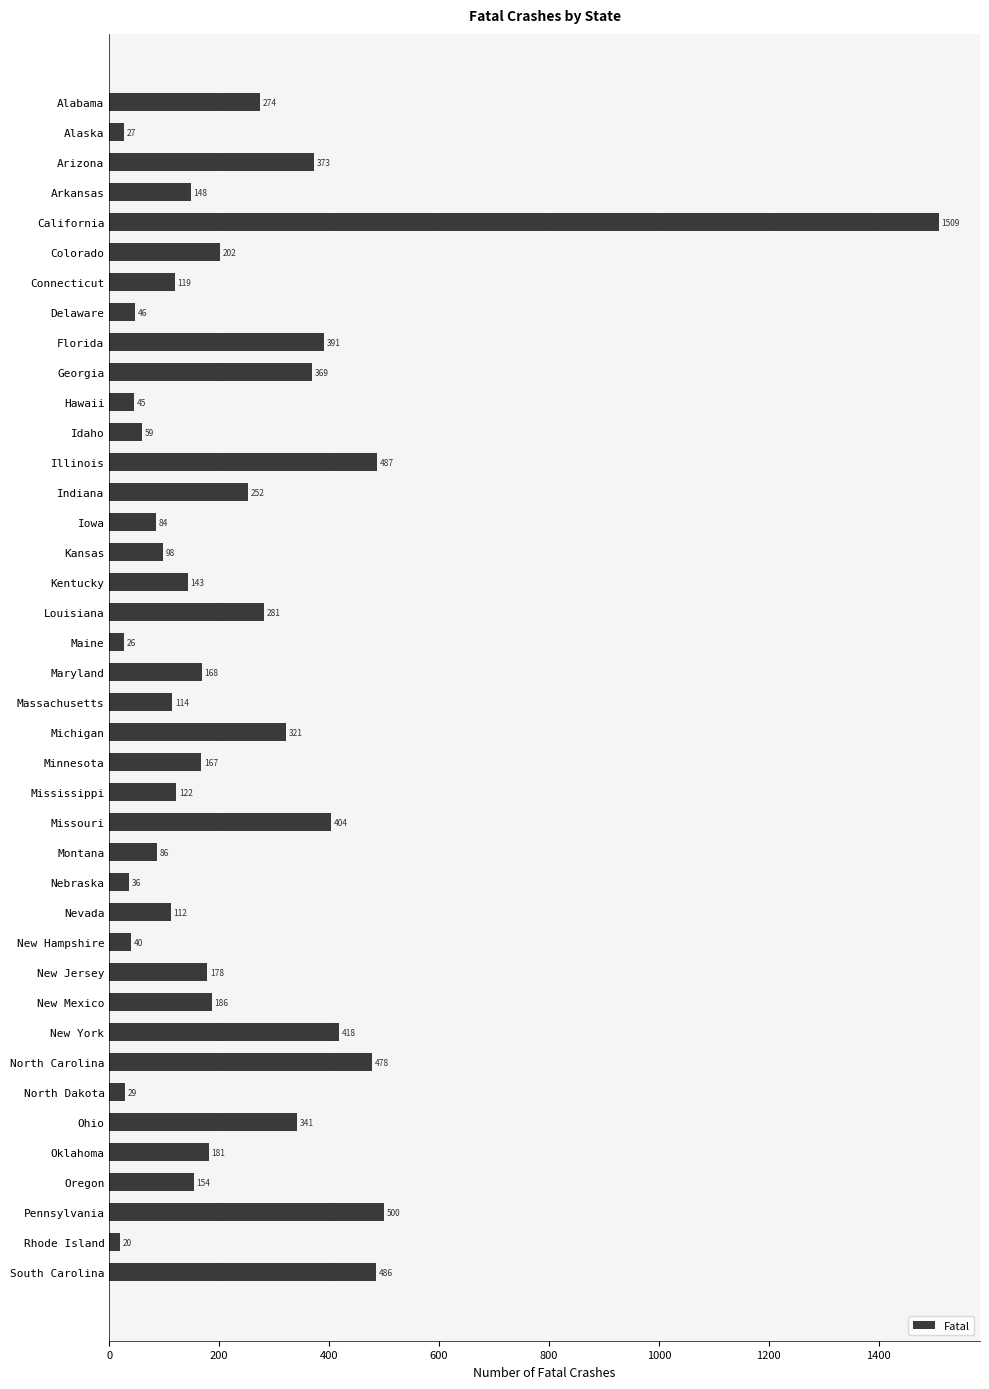

The value at Arkansas is 32. True or false?

False